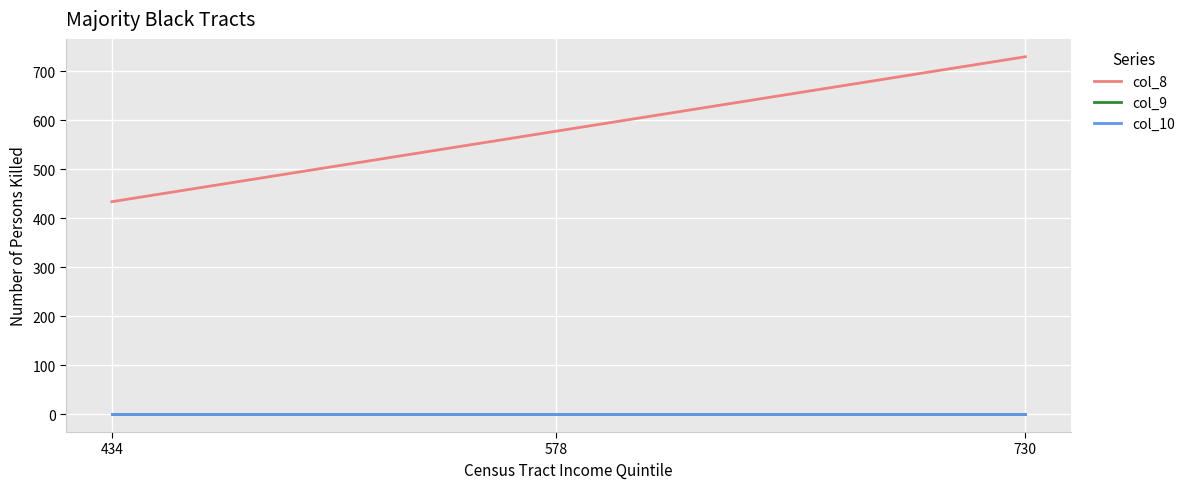

Does the chart display data point markers on the line(s)?

No